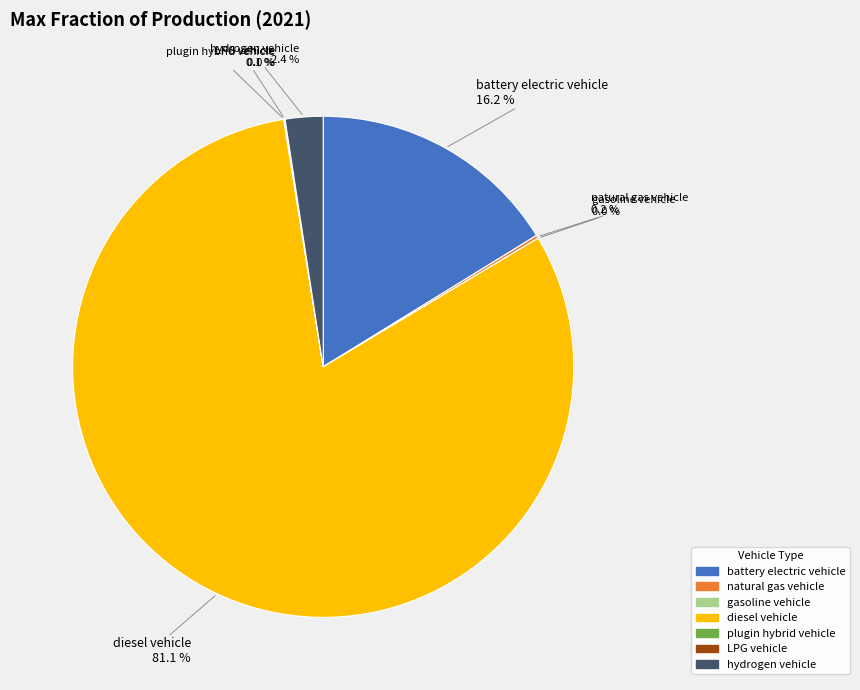

To the nearest percent, what is the combined percentage of battery electric vehicle and LPG vehicle?

16%